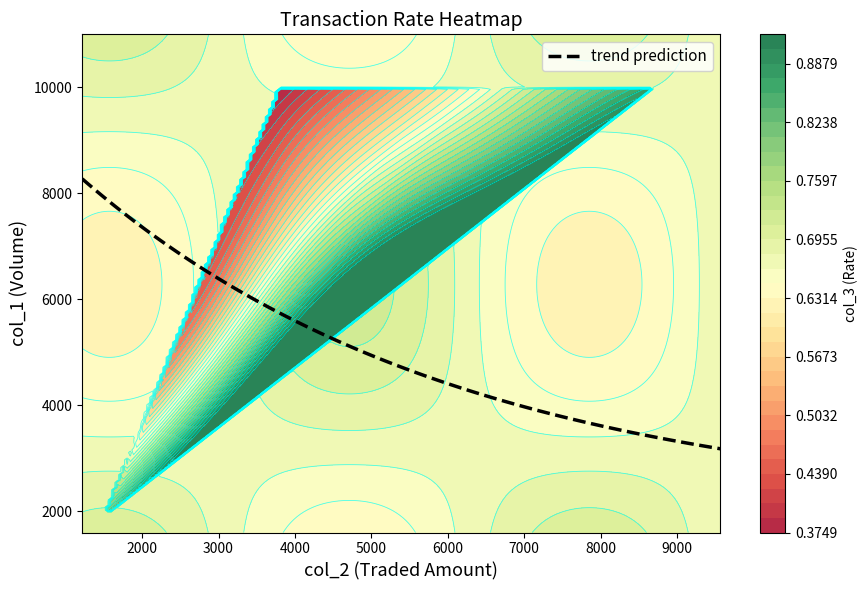

What is the minimum value for trend prediction?

3179.9